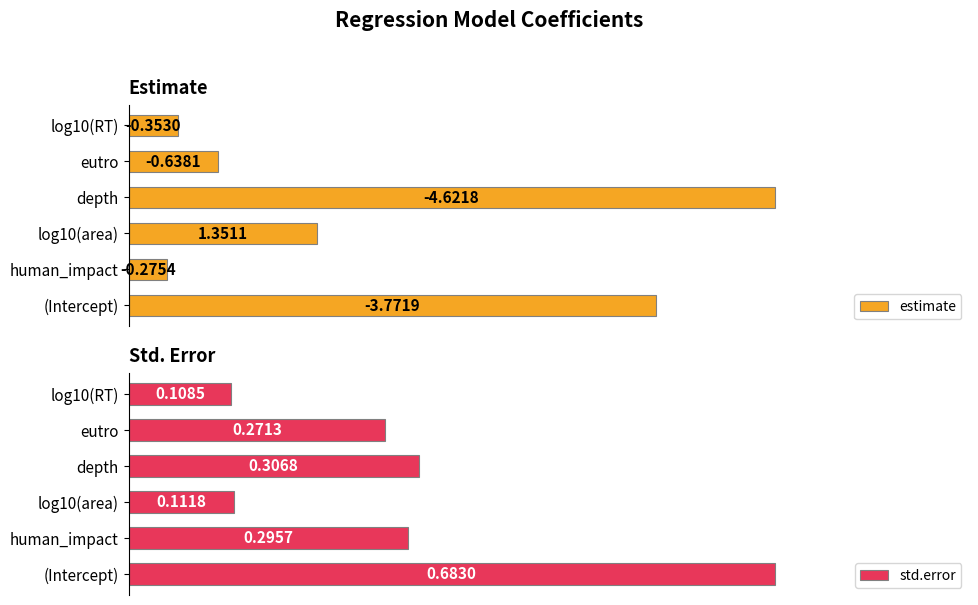

List the series in order of their peak value, lowest first.

std.error, estimate